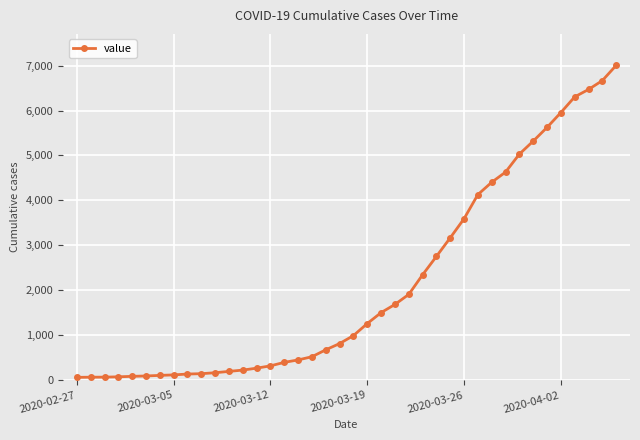

What is the sum of all values?

85760